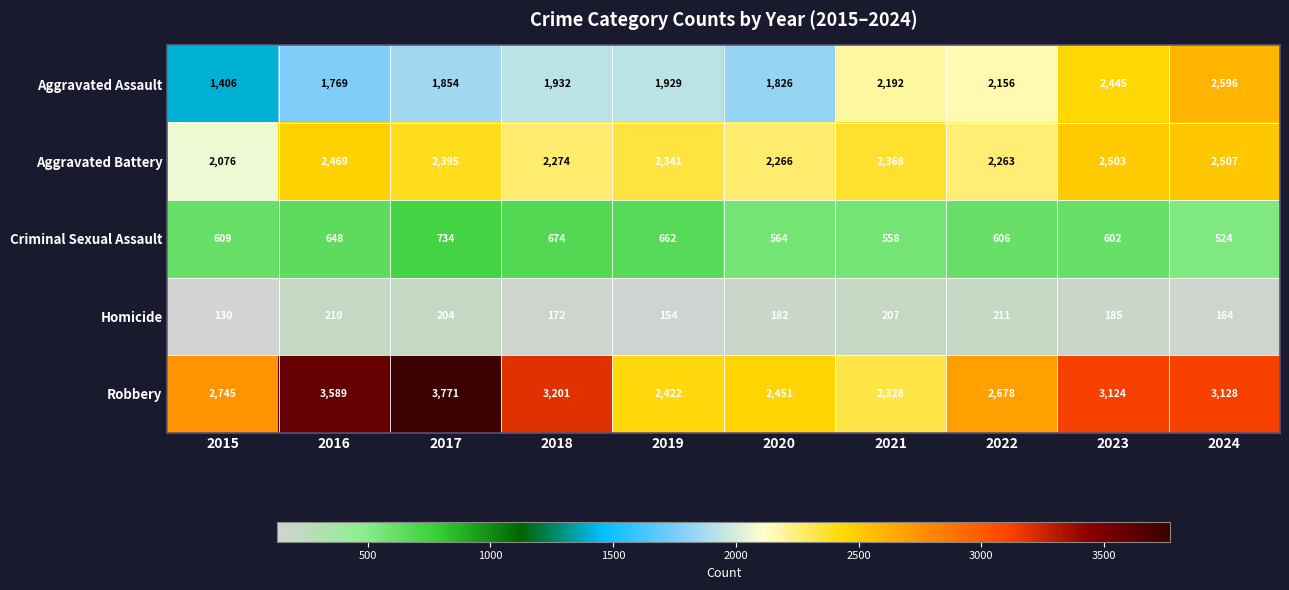

How many categories are shown in the chart?

10